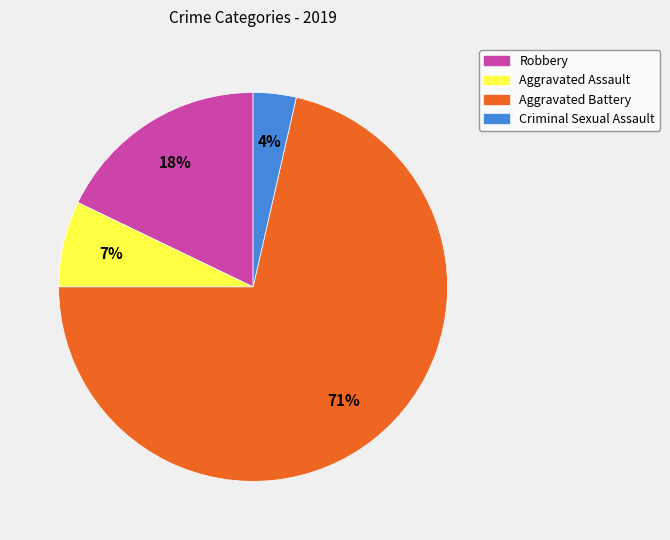

Does Aggravated Battery represent more than half of the total?

Yes